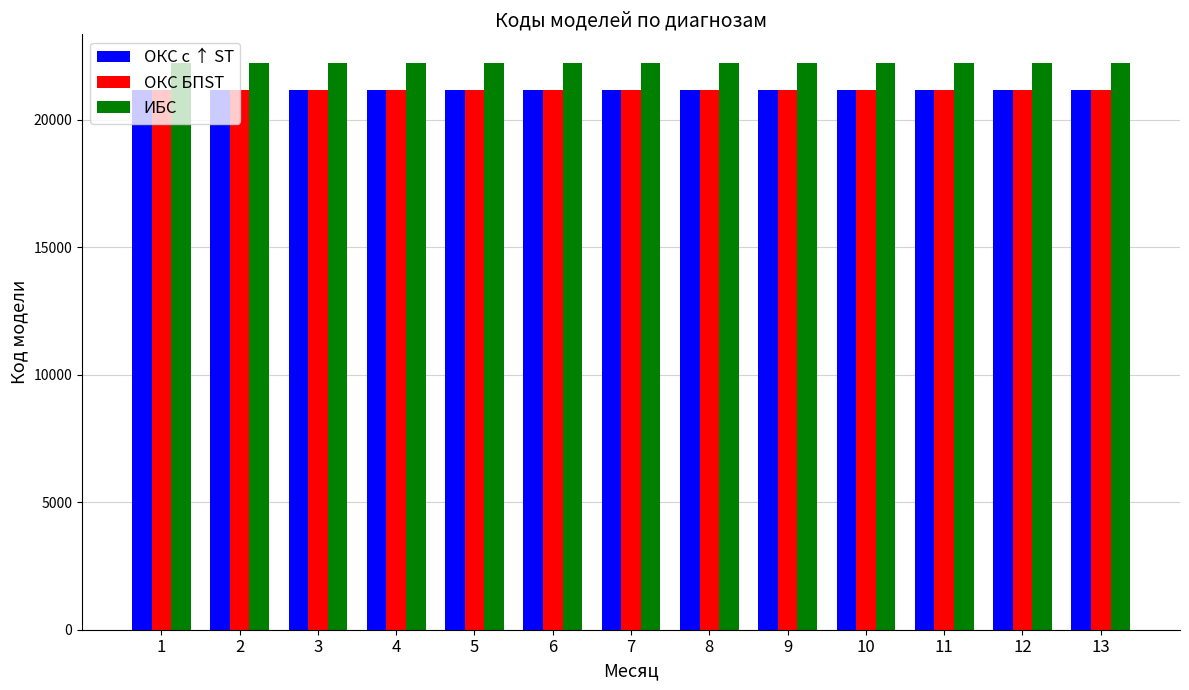

Does the chart contain any negative values?

No